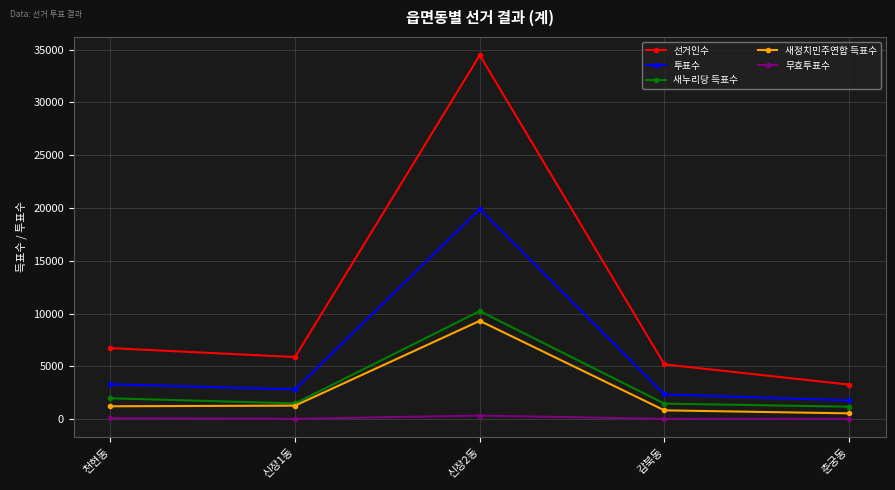

What is the value of the 투표수 point at the 4th from the left?

2344